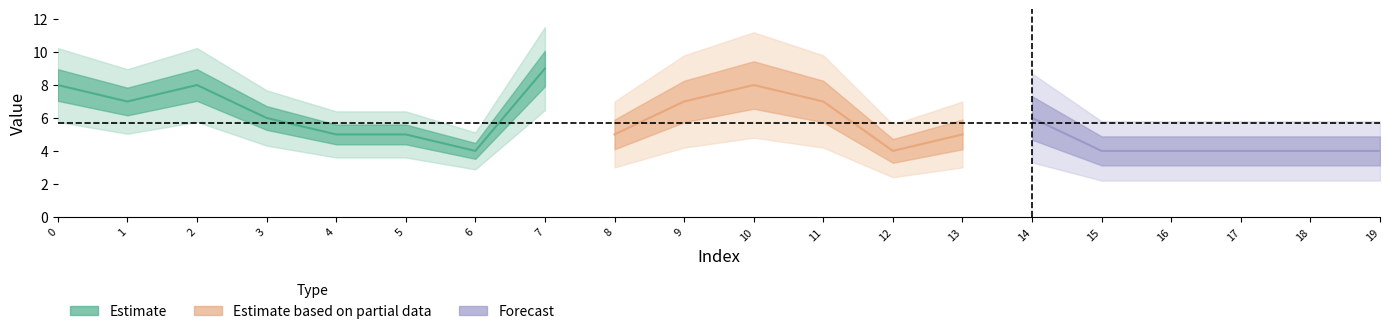

What is the difference between the values at 15 and 2?

4